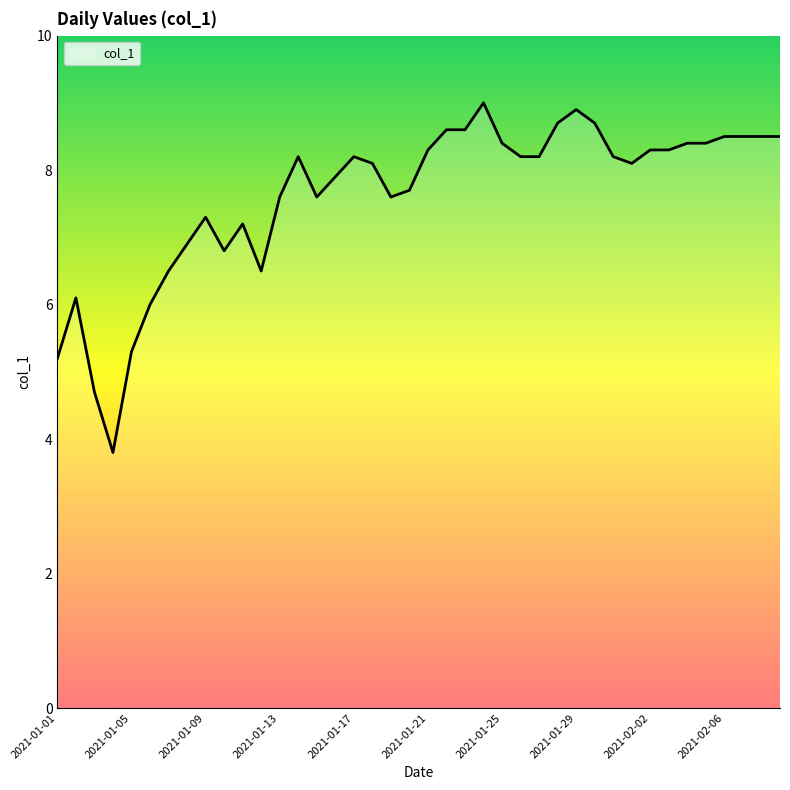

Reading right to left, what are all the values shown in this chart?

8.5	8.5	8.5	8.5	8.4	8.4	8.3	8.3	8.1	8.2	8.7	8.9	8.7	8.2	8.2	8.4	9.0	8.6	8.6	8.3	7.7	7.6	8.1	8.2	7.9	7.6	8.2	7.6	6.5	7.2	6.8	7.3	6.9	6.5	6.0	5.3	3.8	4.7	6.1	5.2